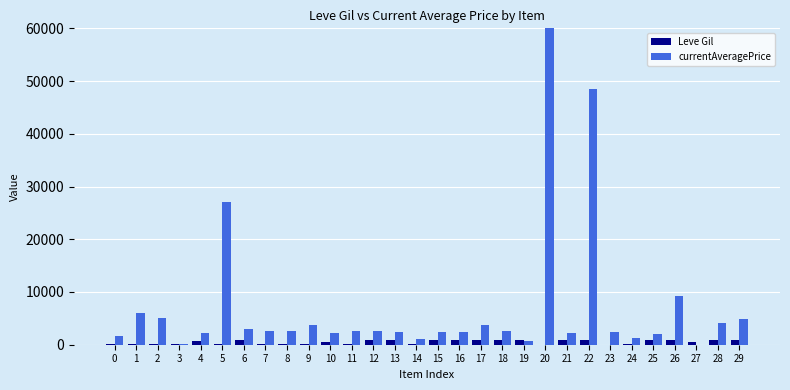

At which category is the sum across all series the highest?

20